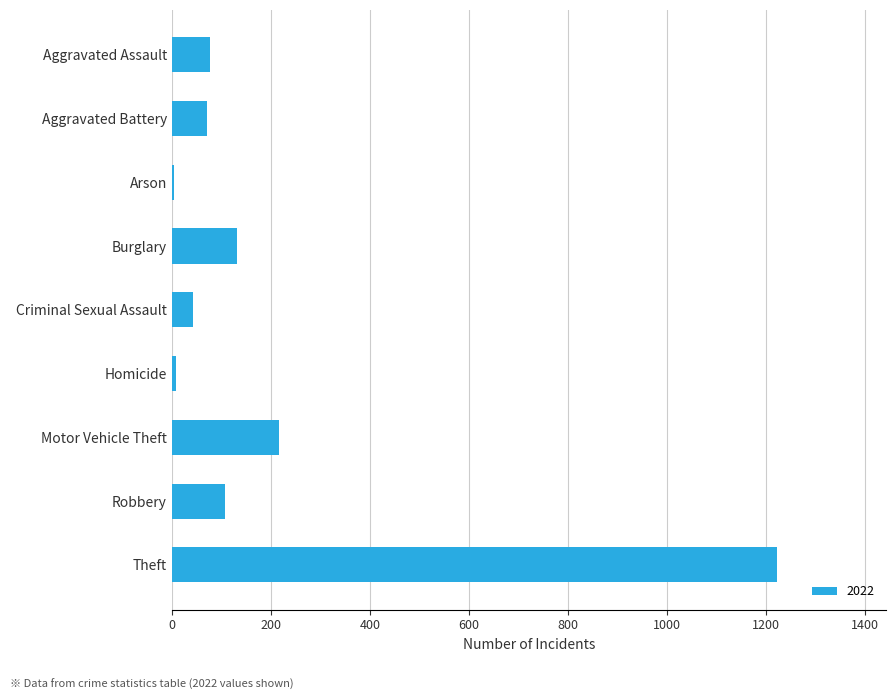

At which label is the value closest to 613?

Motor Vehicle Theft